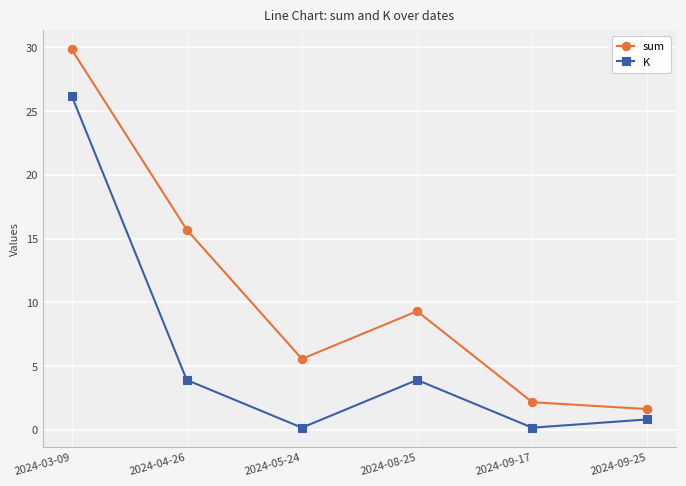

How many data points in sum are less than 9?

3